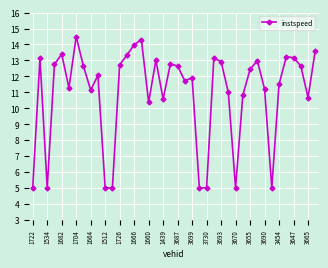

What is the maximum value shown in the chart?

14.5